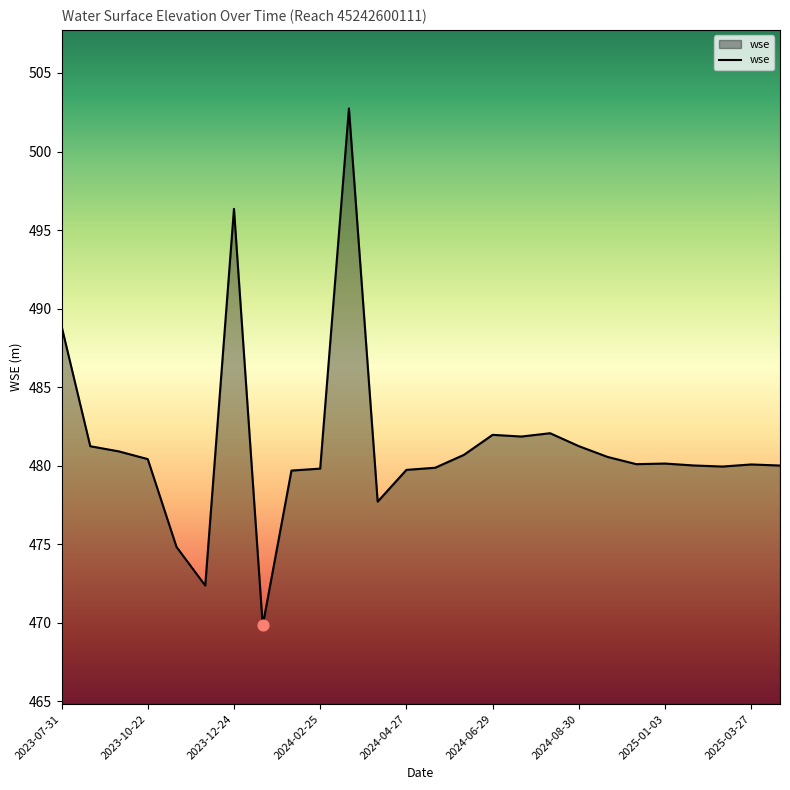

What is the greatest value displayed?

502.7